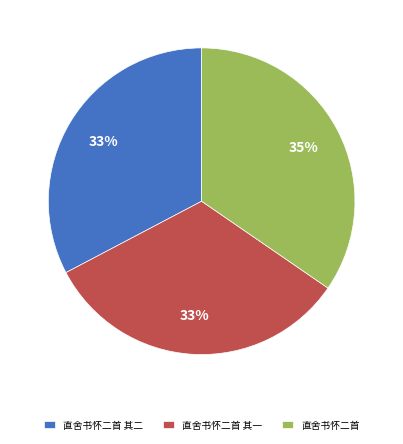

Do 直舍书怀二首 and 直舍书怀二首 其一 together represent more than half of the pie?

Yes